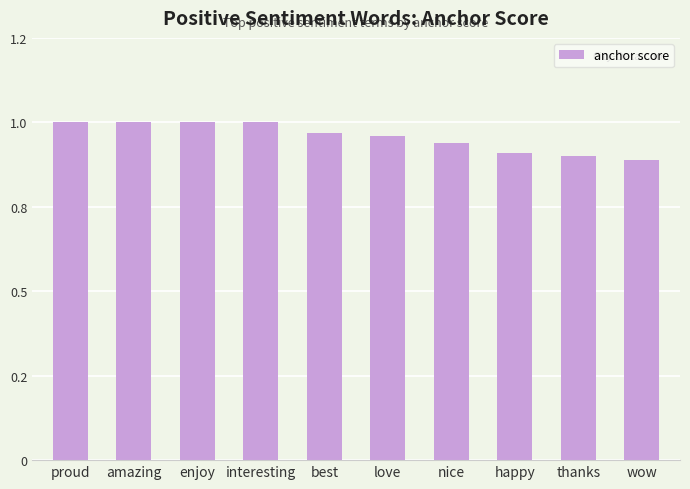

What is the label of the 6th bar from the right?

best